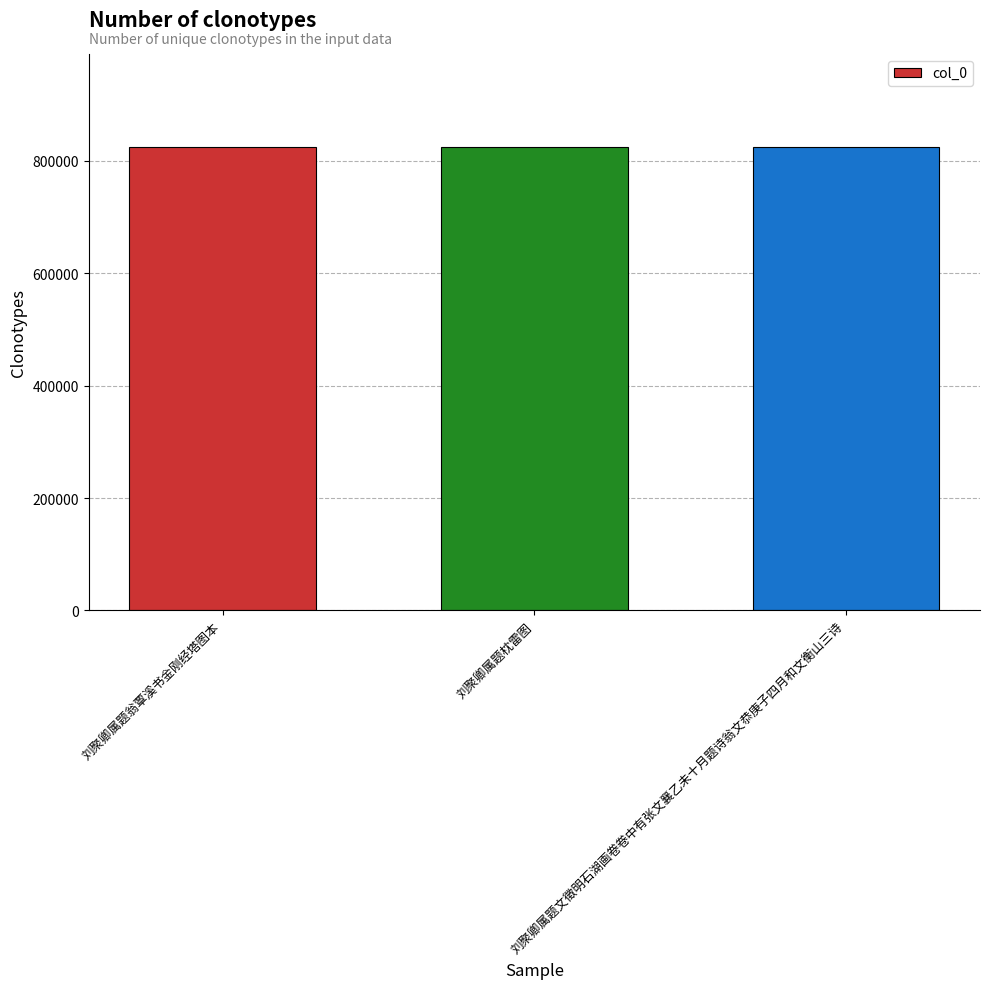

What is the maximum value shown in the chart?

825659